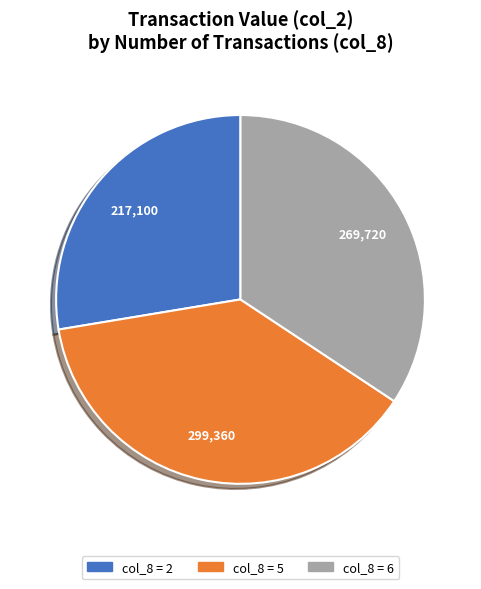

Is there any slice that represents more than half of the pie?

No